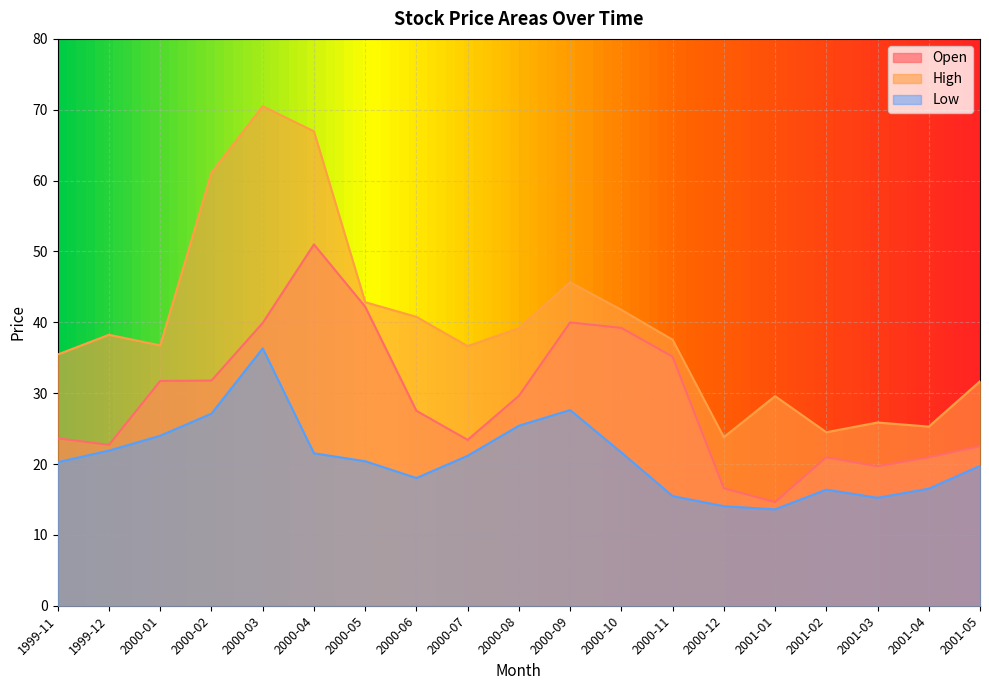

Where is the first local maximum for High?

1999-12